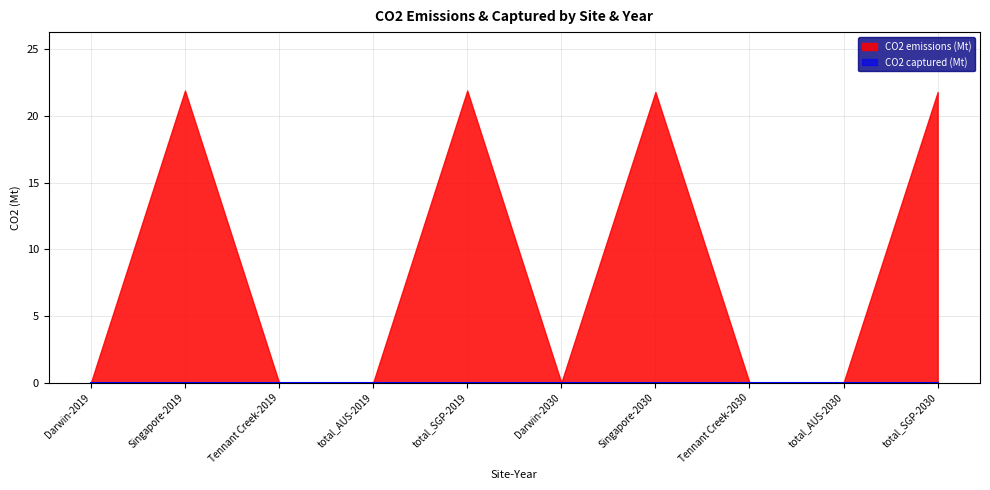

Which label corresponds to the largest value in the chart?

Singapore-2019